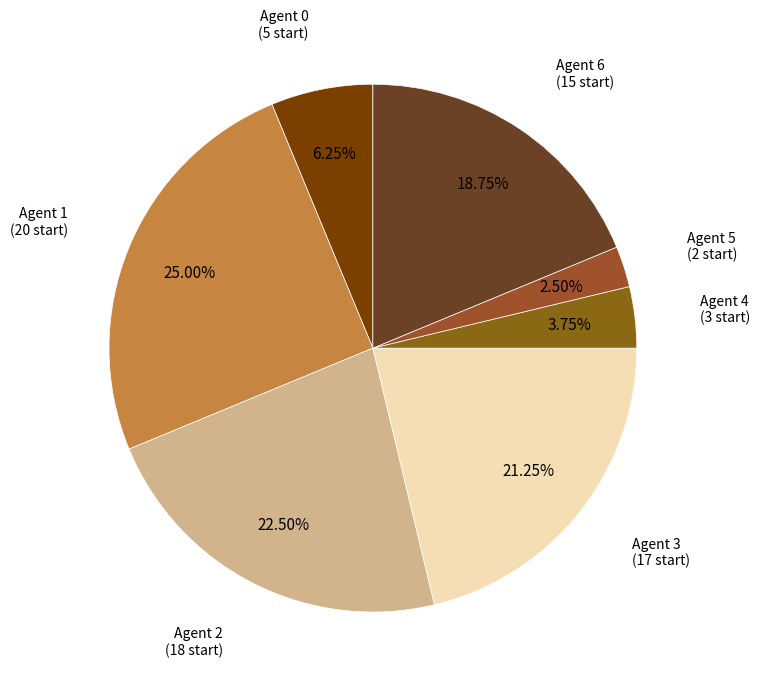

Do Agent 6 and Agent 2 together represent more than half of the pie?

No